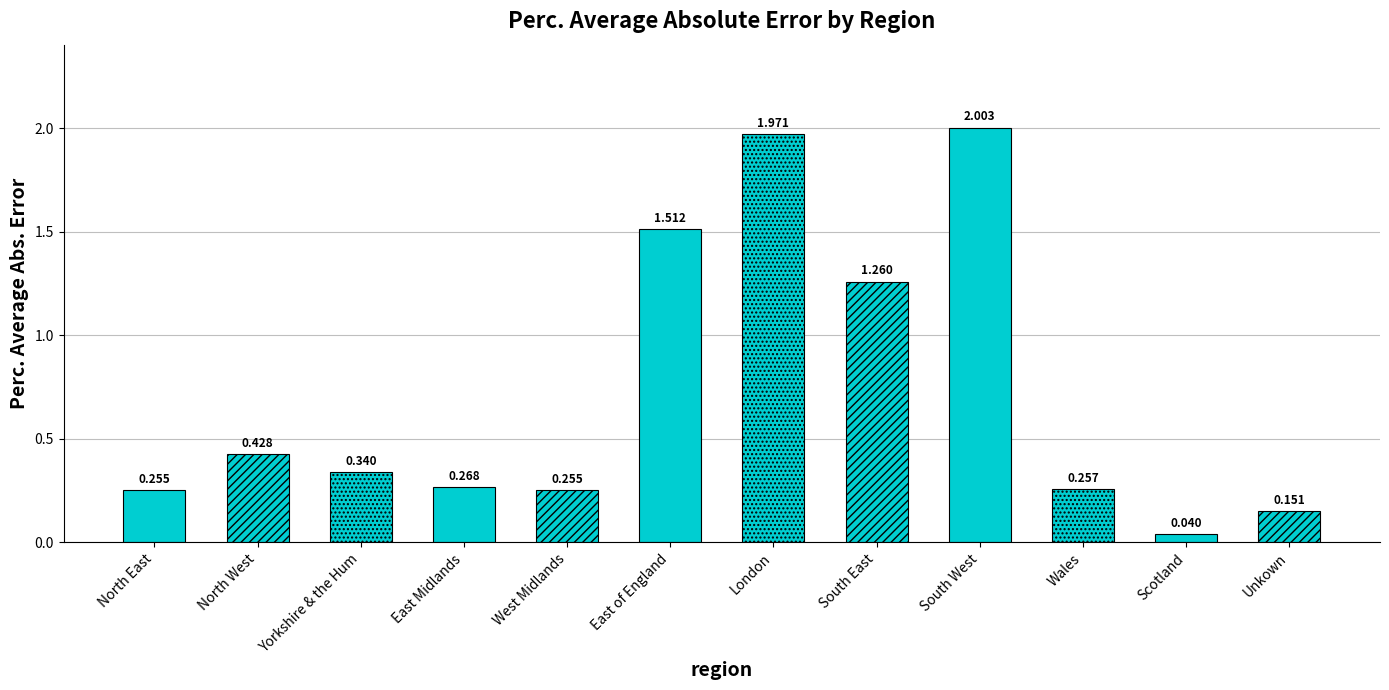

True or false: the data shows 0.6 at North West.

False